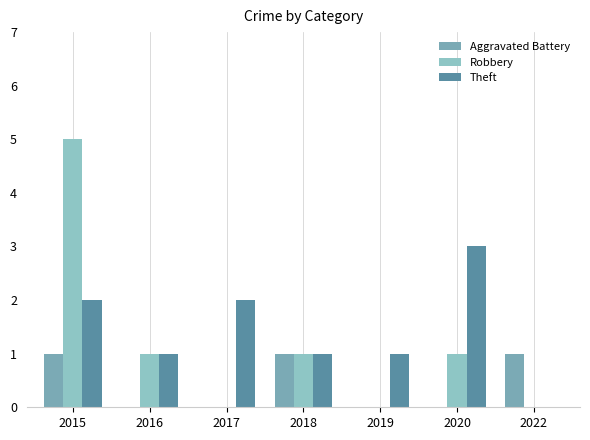

What is the average value of the Theft series?

1